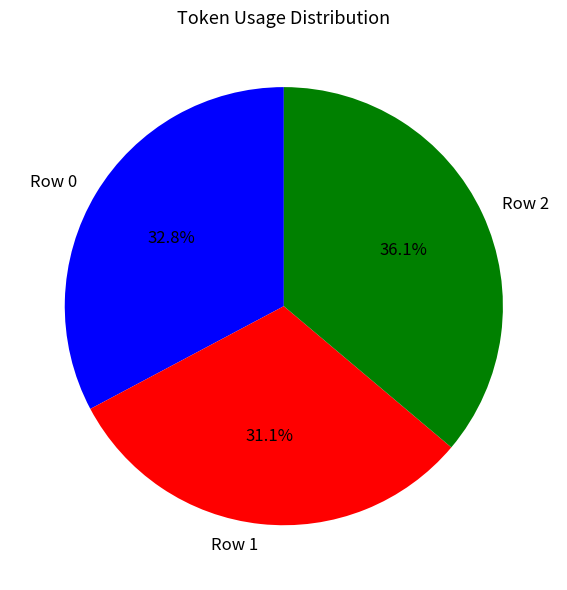

What percentage do Row 1 and Row 0 together represent?

63.9%